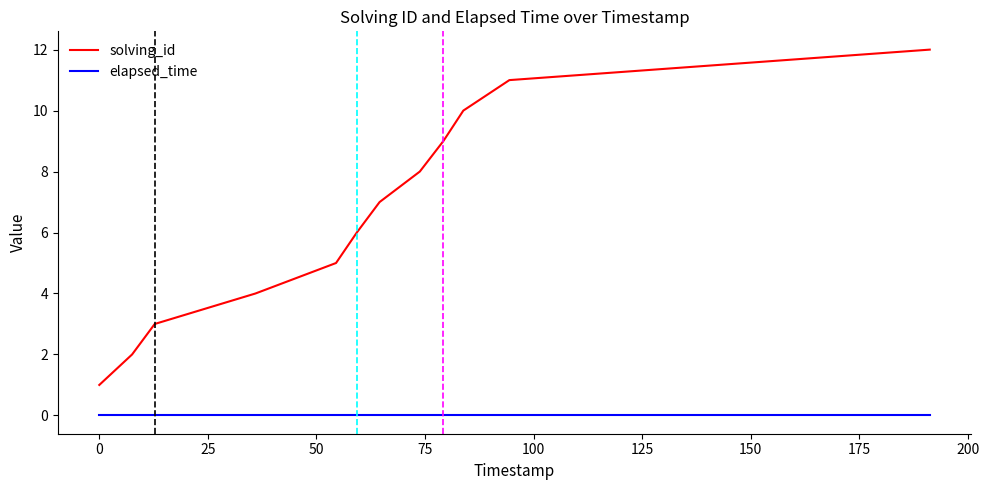

True or false: elapsed_time and solving_id intersect in this chart.

False